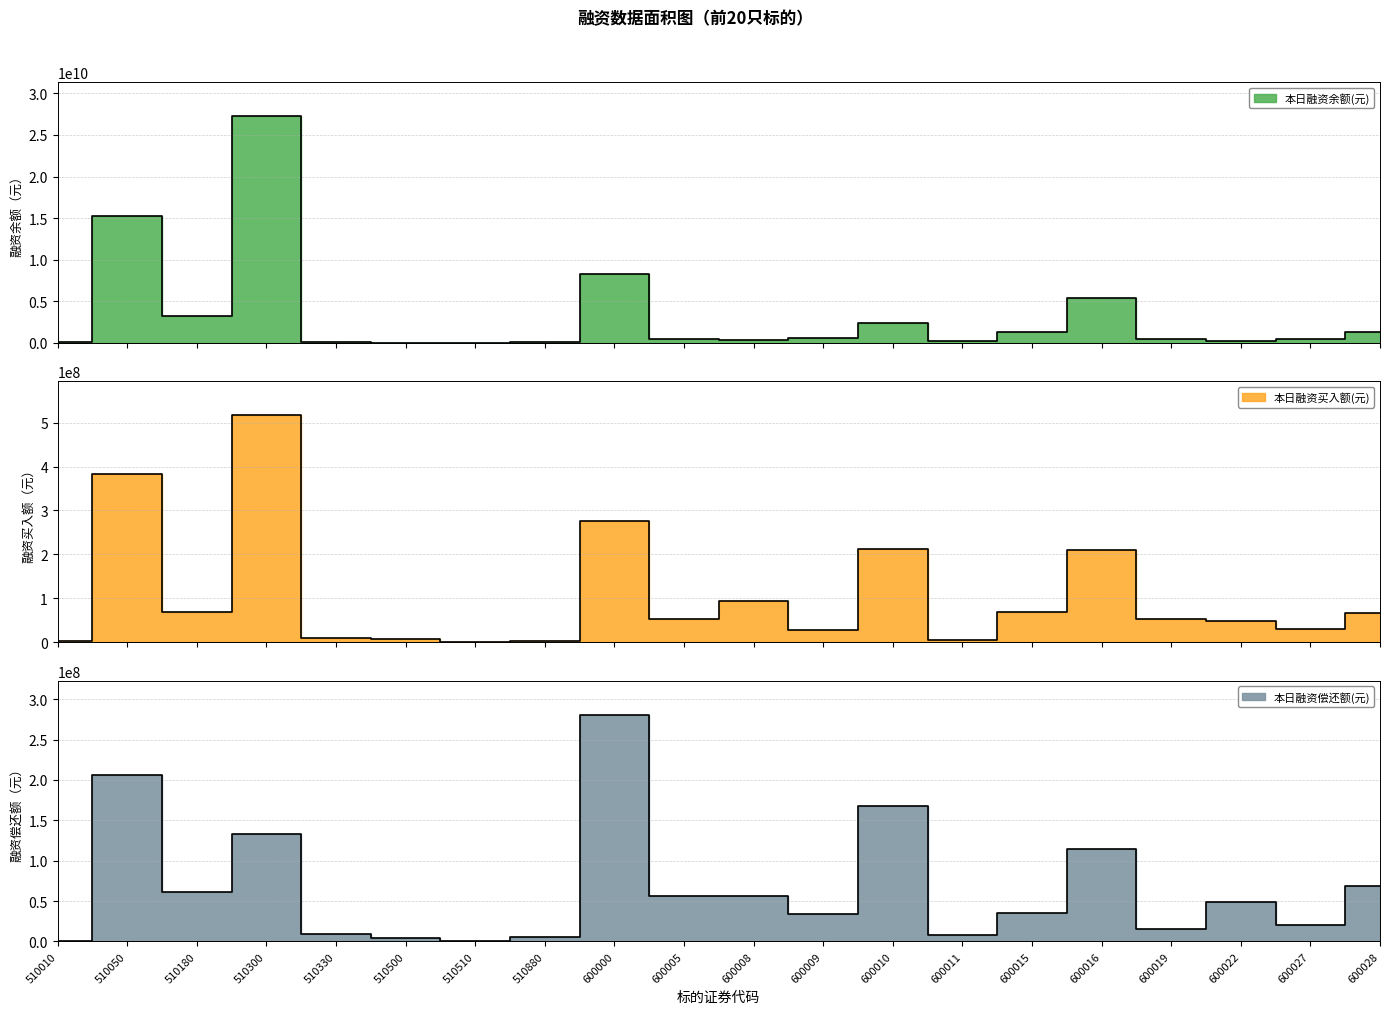

At which category is the sum across all series the highest?

510300